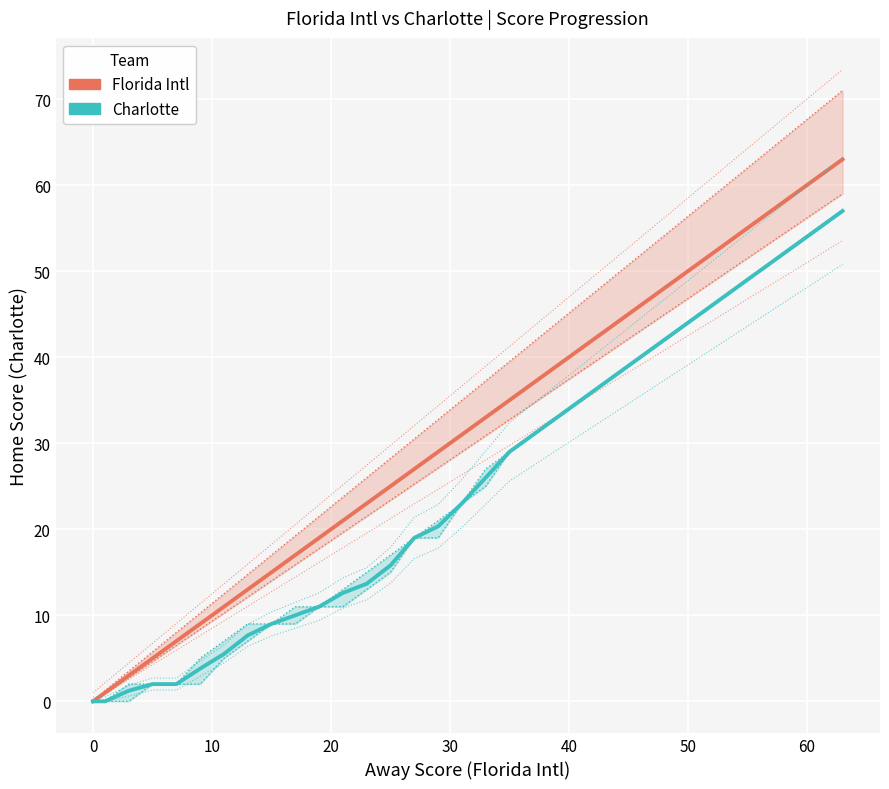

Rank the series by their average value, from lowest to highest.

Charlotte, Florida Intl